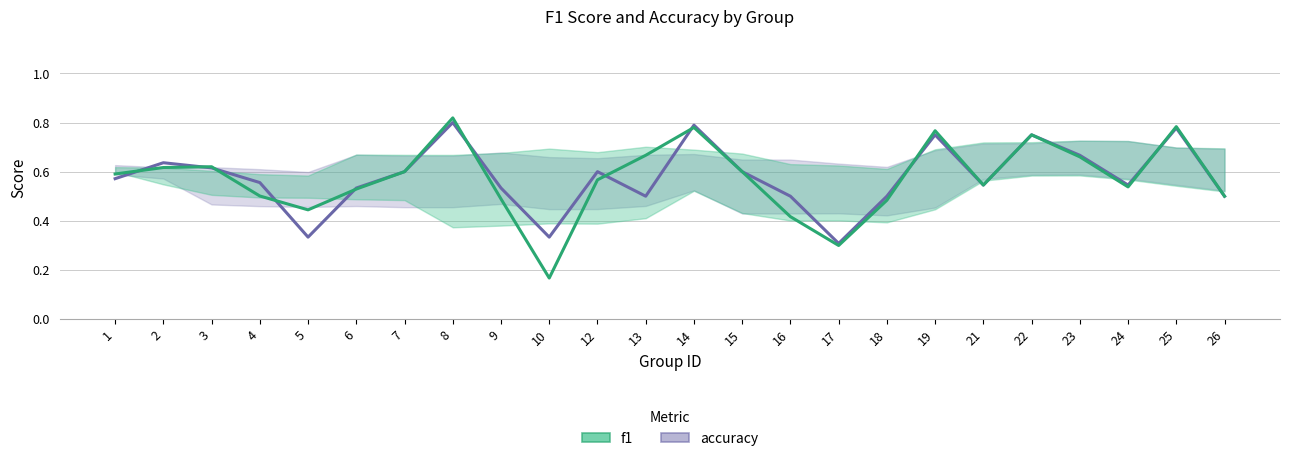

What is the total value across all series at 23?

1.3